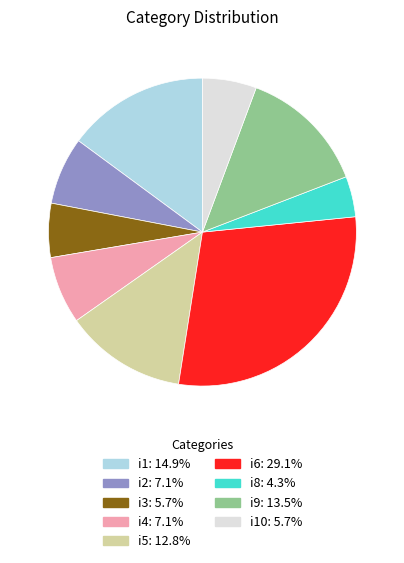

Approximately how many times larger is the value at i5: 12.8% compared to i9: 13.5%?

0.9